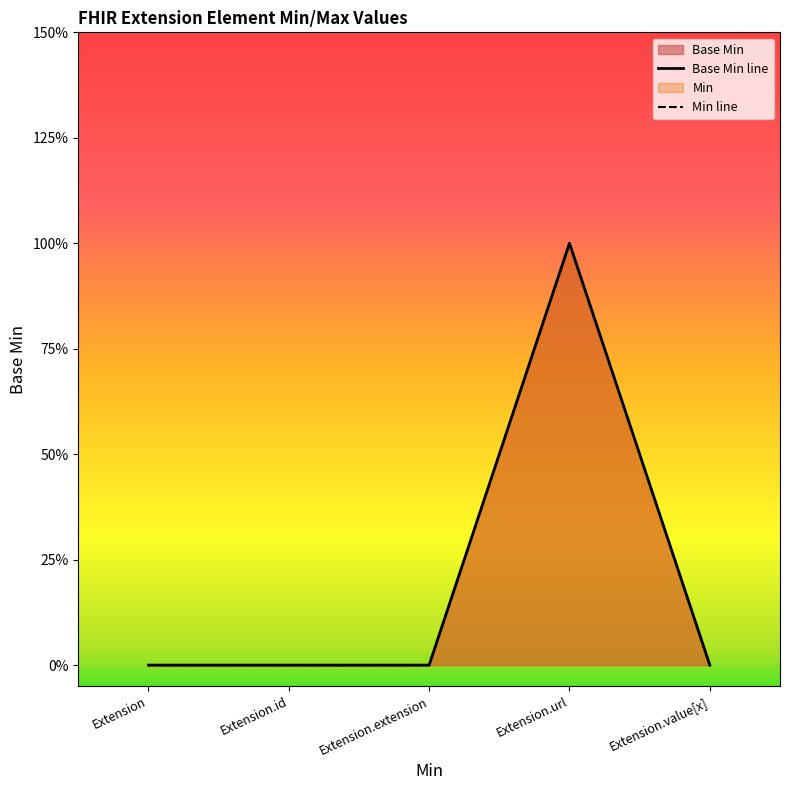

What is the difference between the maximum and minimum values in the Base Min line series?

1